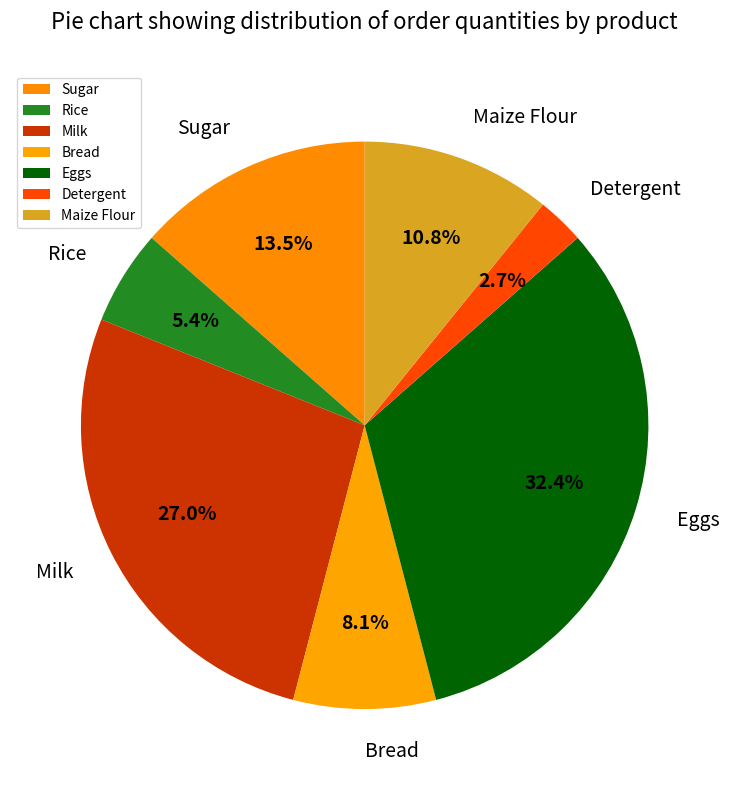

What portion of the pie excludes Detergent?

97.3%